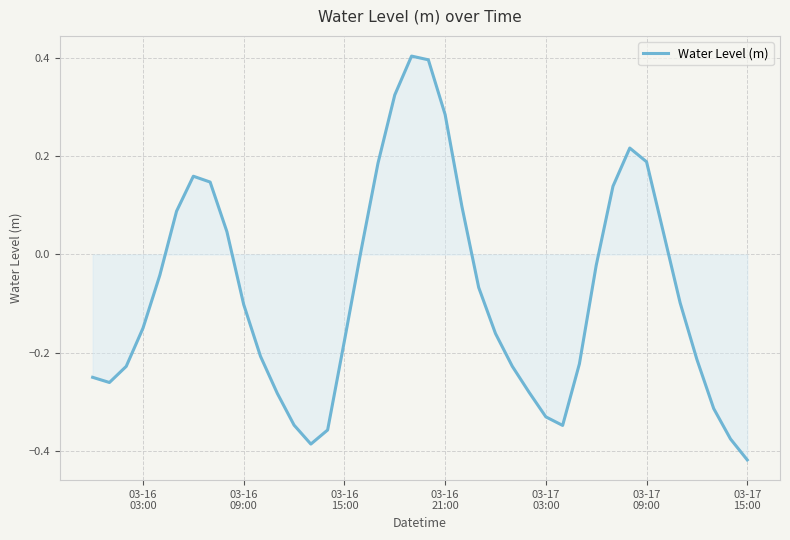

What is the difference between the maximum and minimum values?

0.8